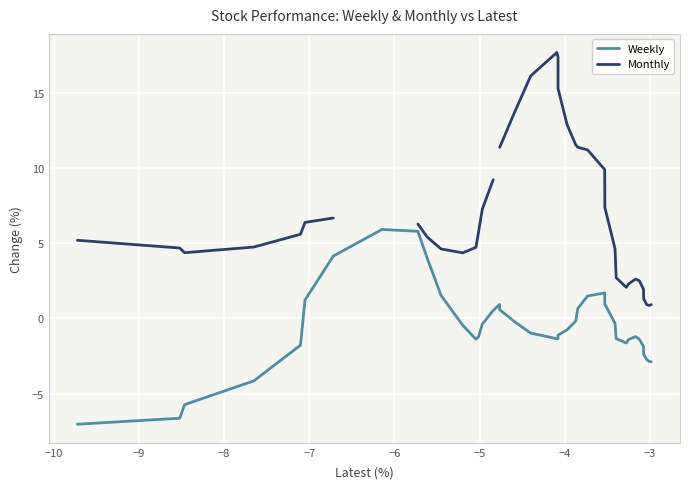

Rank the series by their maximum value, from lowest to highest.

Weekly, Monthly